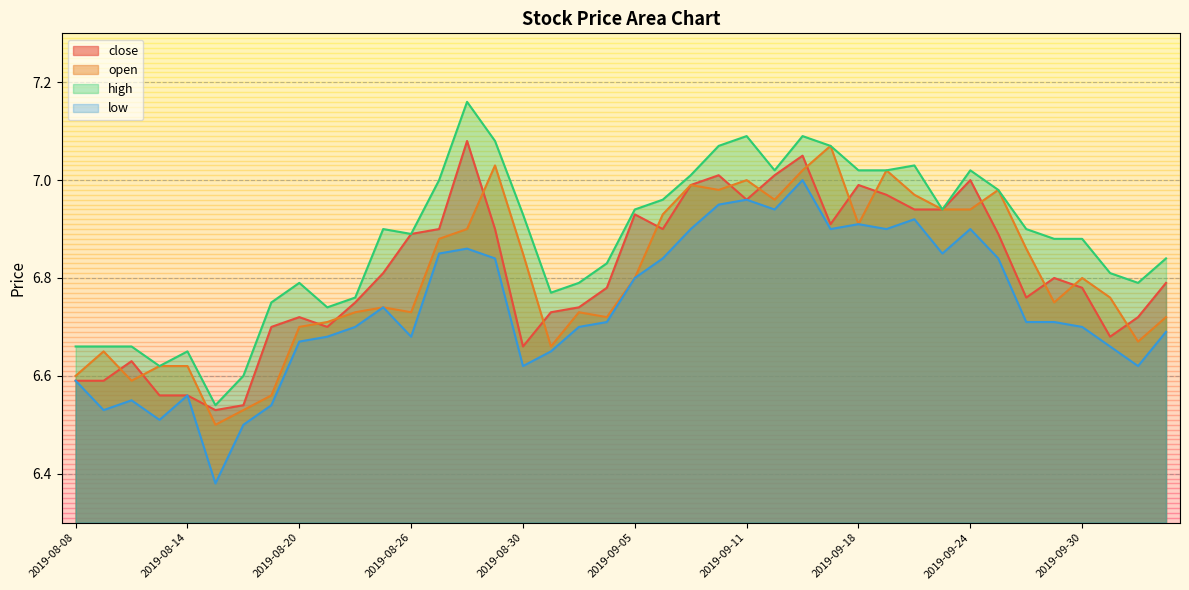

Which category has the highest value across all series?

2019-08-28